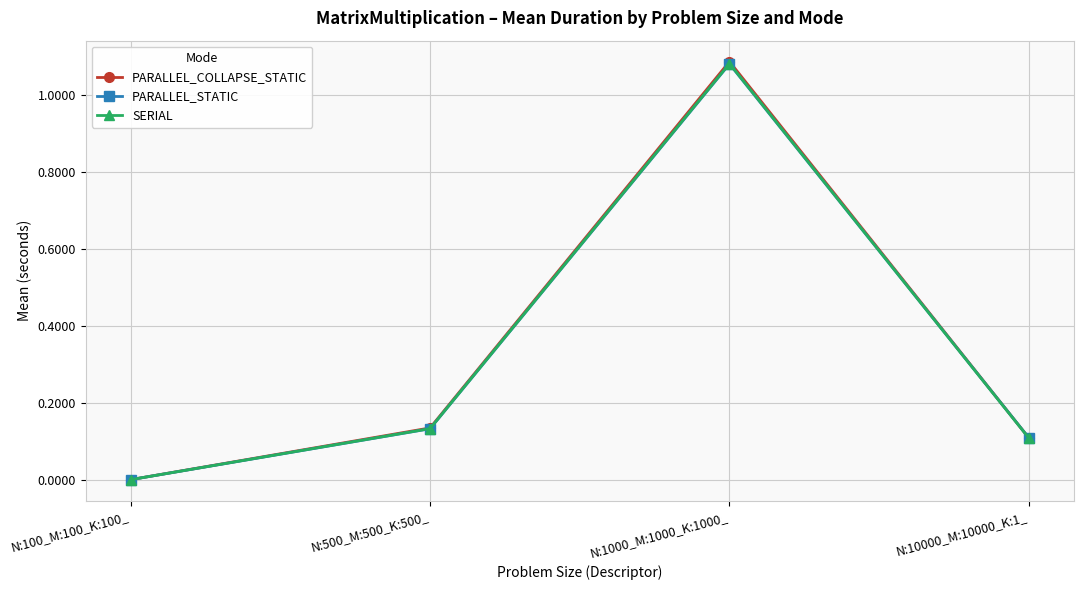

The value of PARALLEL_STATIC at N:10000_M:10000_K:1_ is 0.1. True or false?

True